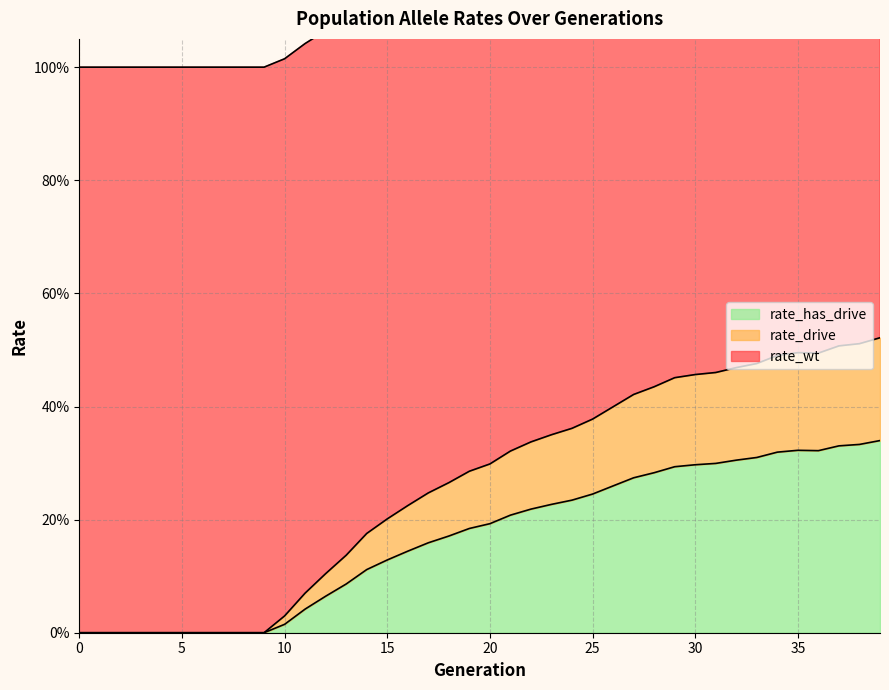

What is the total value across all series at 4?

1.0